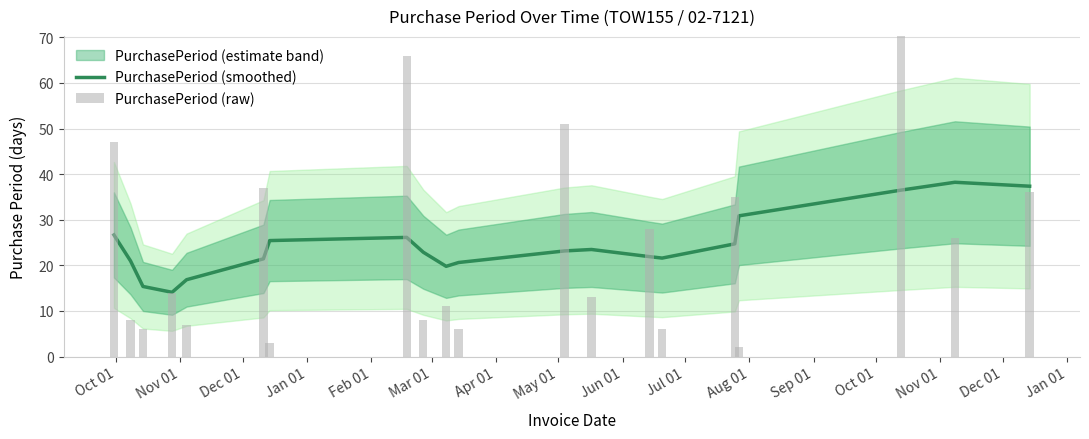

What is the difference between the PurchasePeriod (smoothed) values at Dec 01 and Oct 01?

8.1